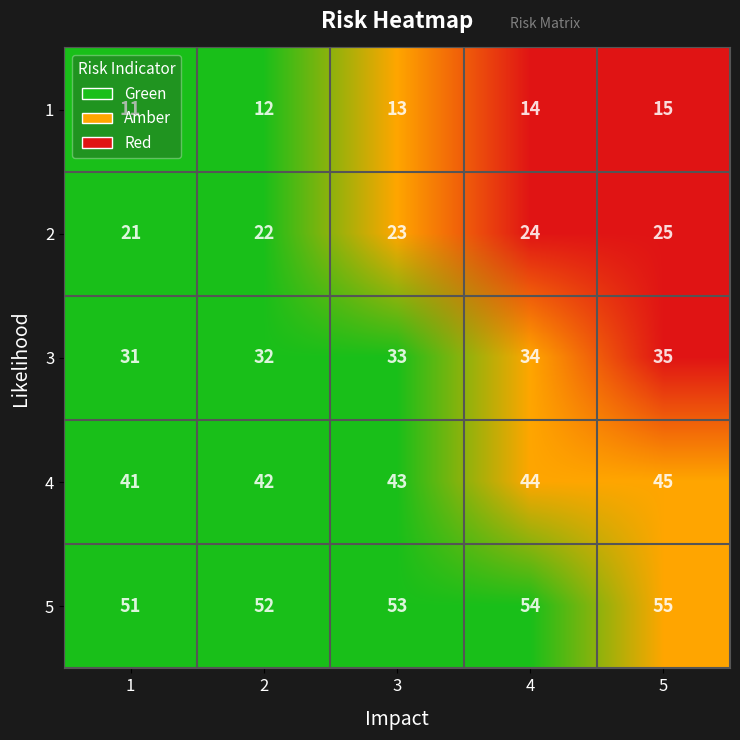

How many values in the 3 series exceed 33?

2